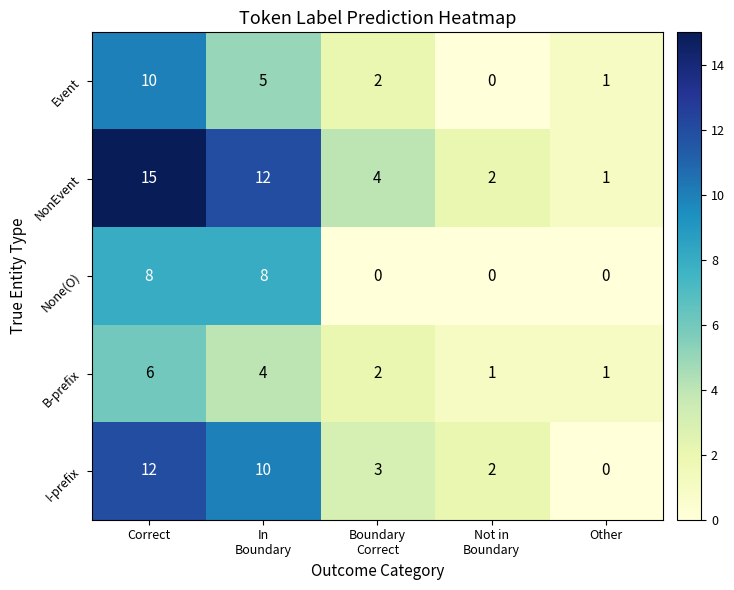

What is the highest value of the B-prefix series?

6